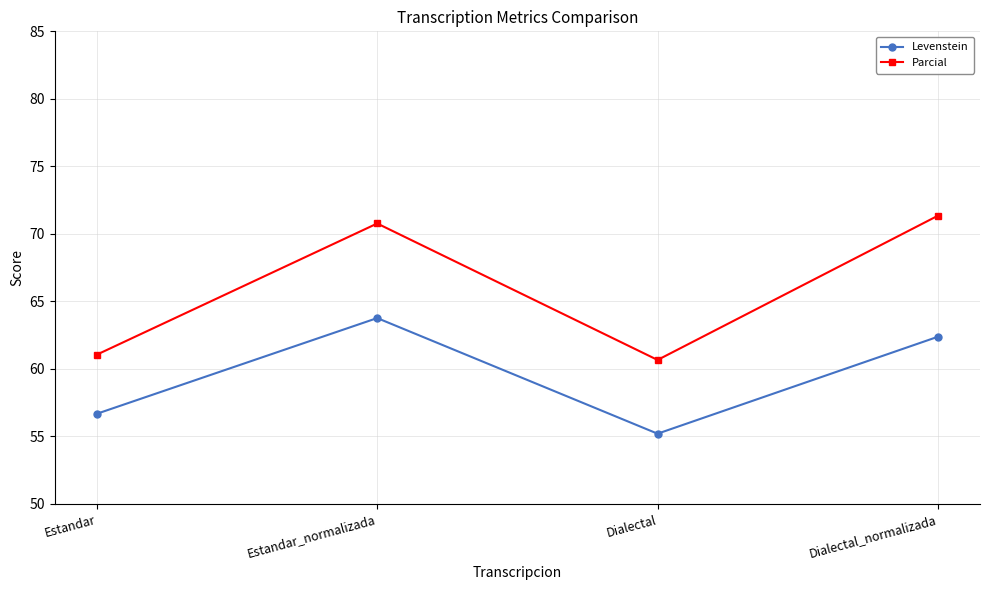

Is the value of Levenstein at Dialectal_normalizada greater than the value of Parcial at Dialectal?

Yes